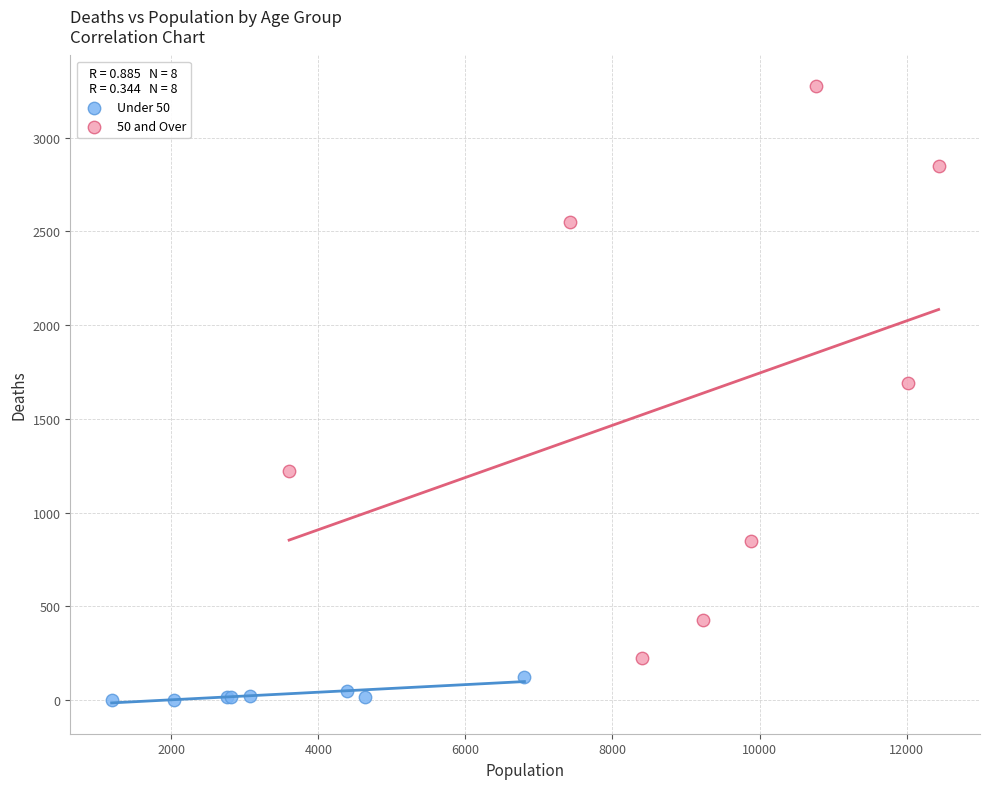

Which series reaches the maximum Y coordinate?

50 and Over